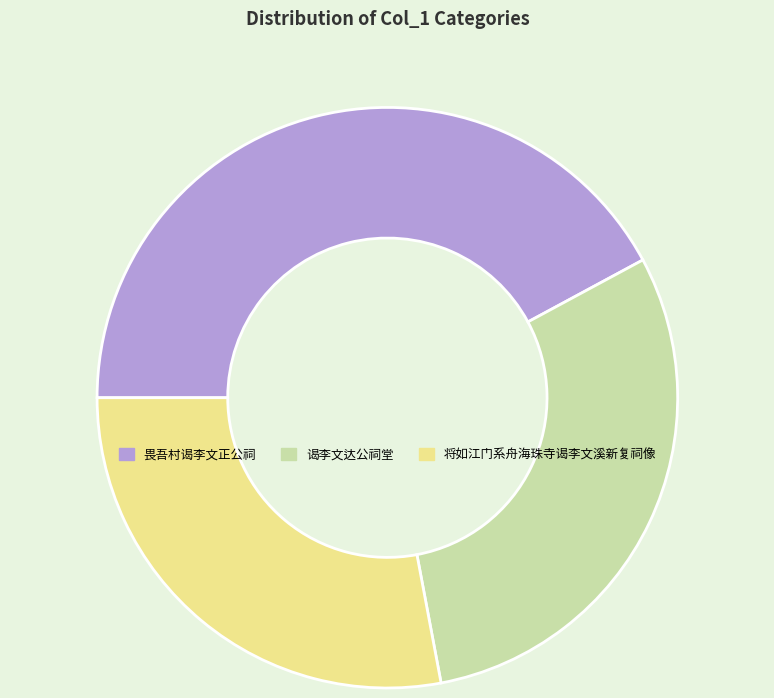

Does 畏吾村谒李文正公祠 account for over 50% of the chart?

No